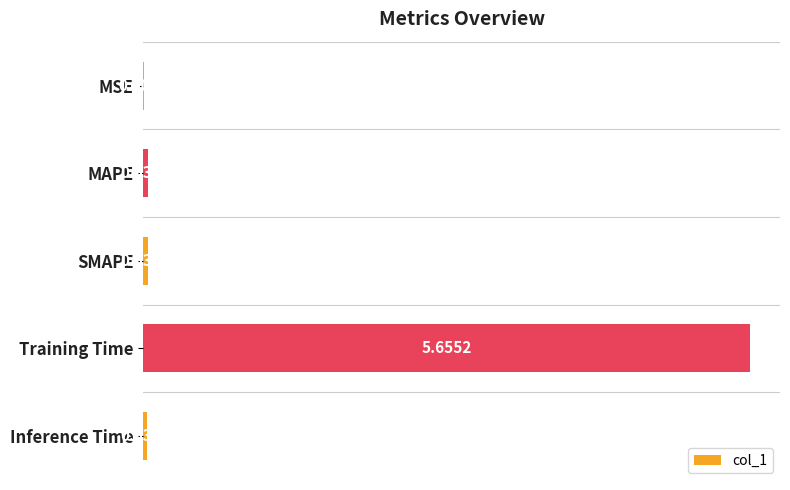

Between MSE and MAPE, which is larger?

MAPE